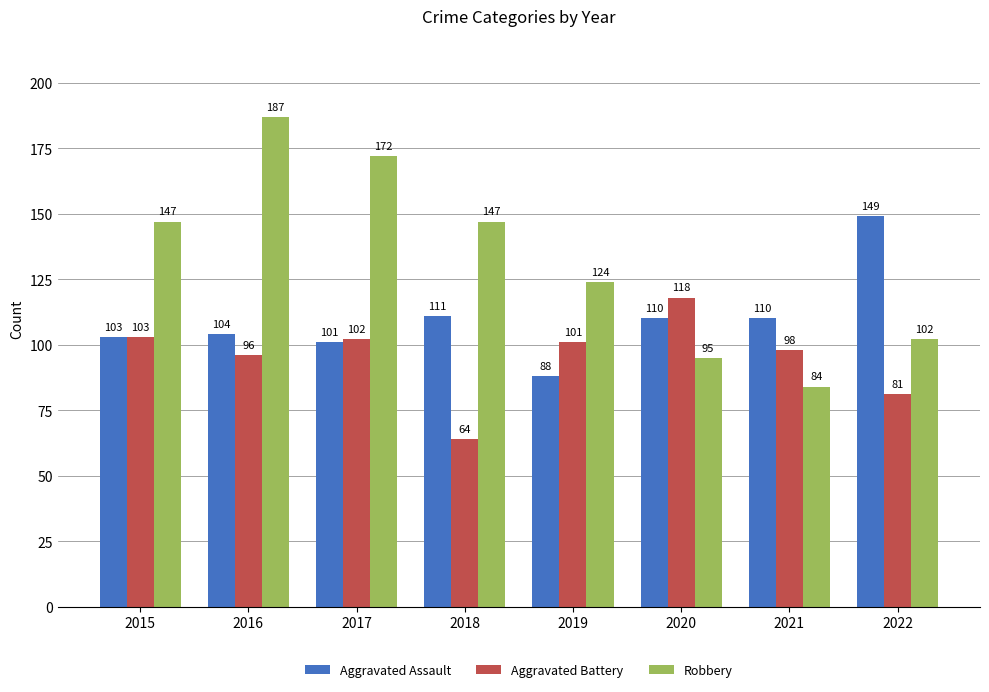

At which label is Aggravated Assault closest to 118?

2018